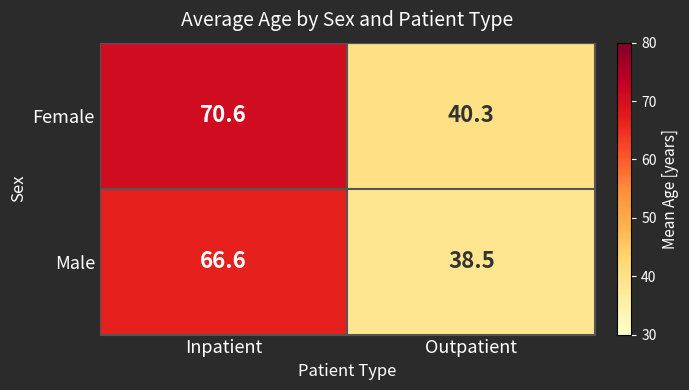

The value of Male at Outpatient is 38.5. True or false?

True